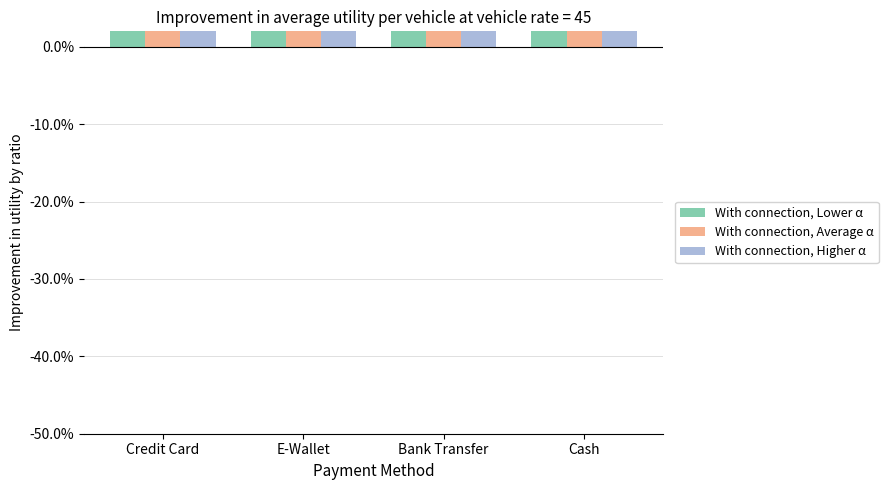

What is the average value of the With connection, Lower α series?

32.6